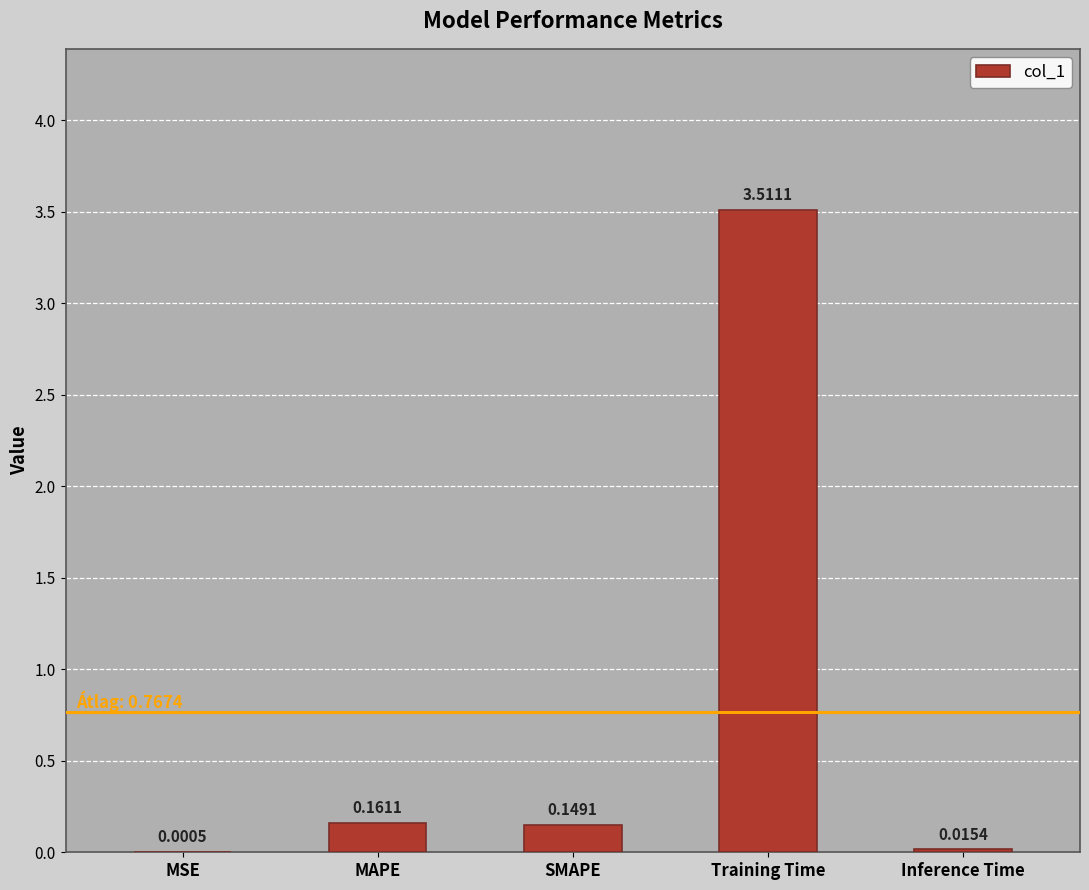

Where is the data nearest to the value 1?

MAPE